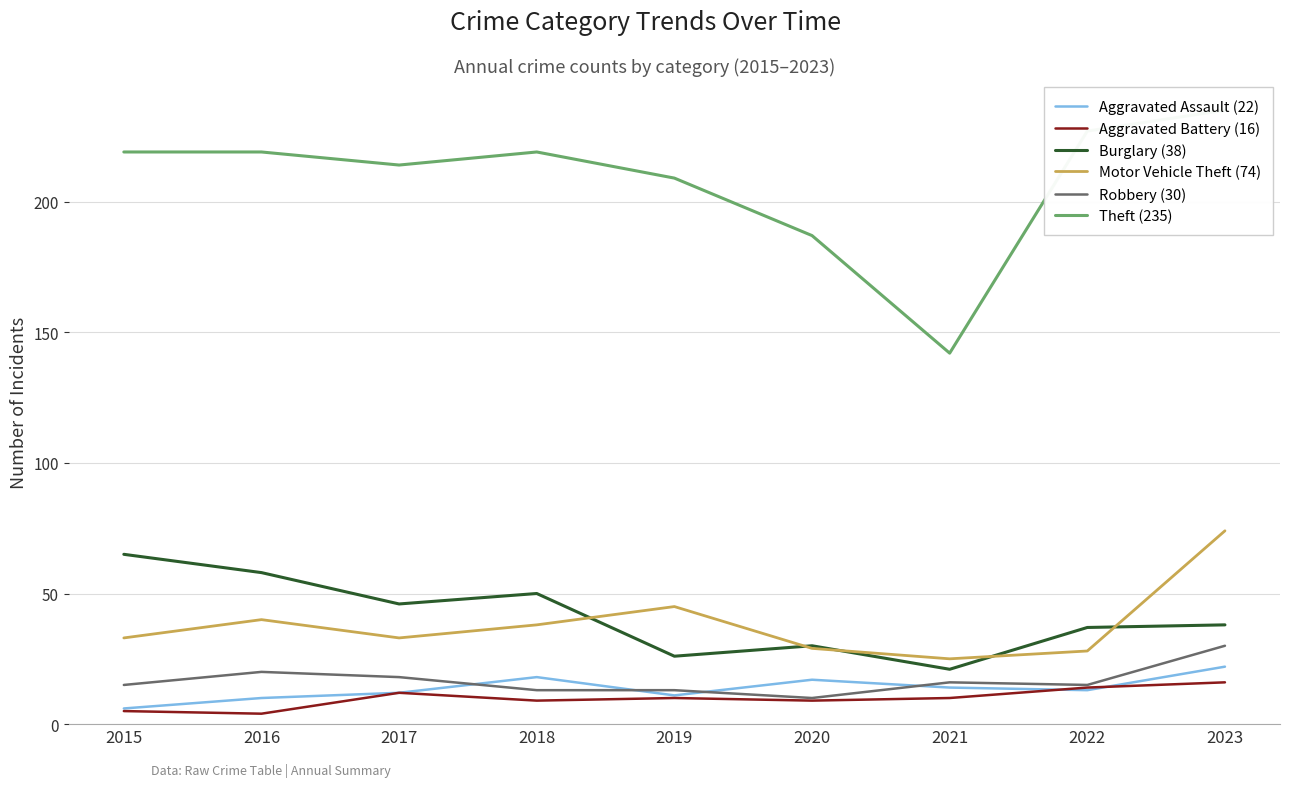

Read the Burglary (38) value at 2022, to the nearest 5.

35